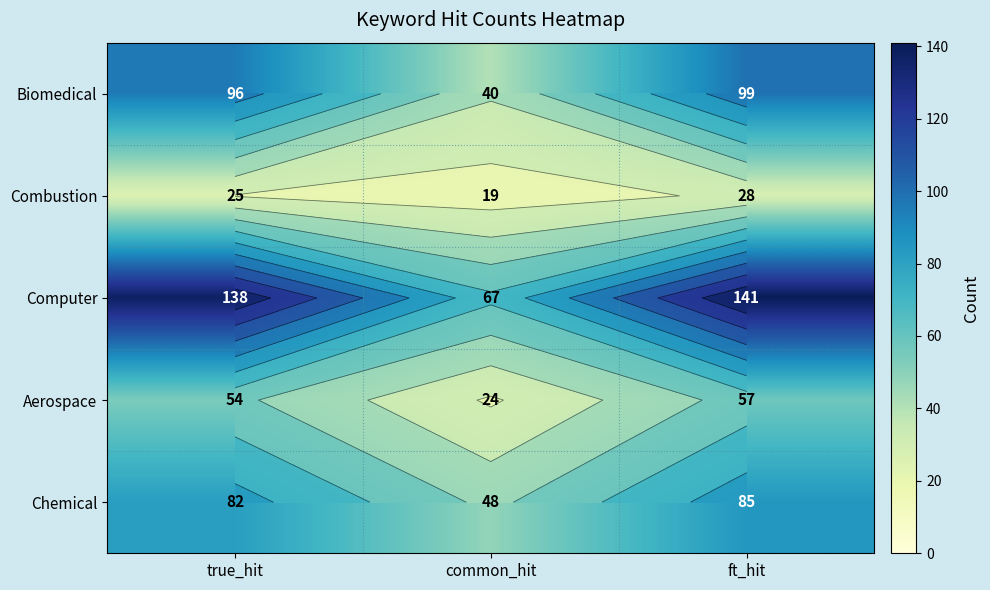

What is the sum of the Combustion values at ft_hit and true_hit?

53